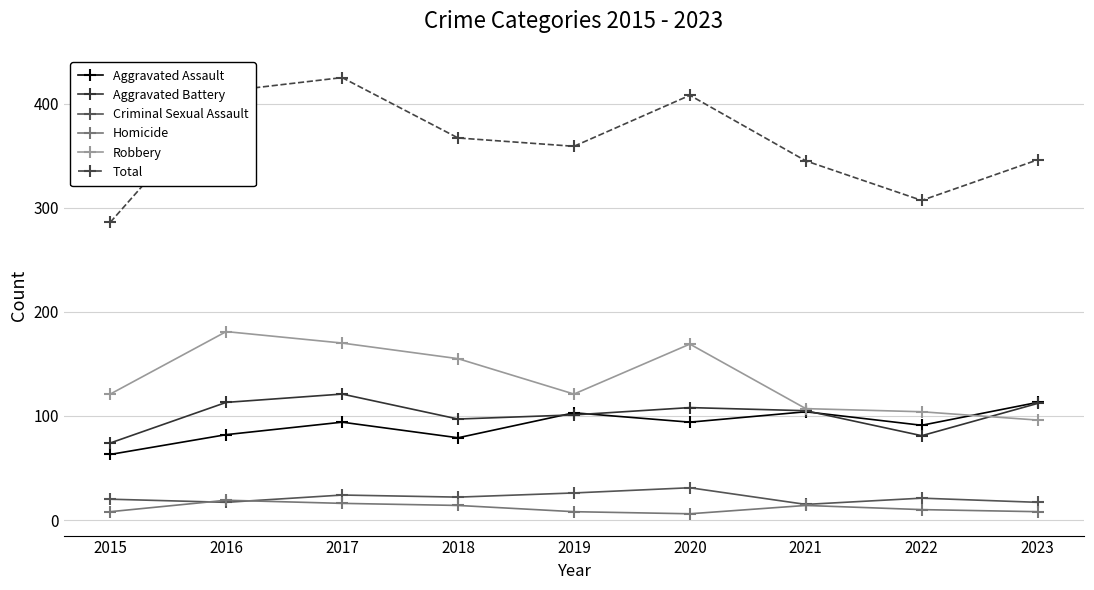

What is the value of the Robbery point at the 3rd from the left?

170